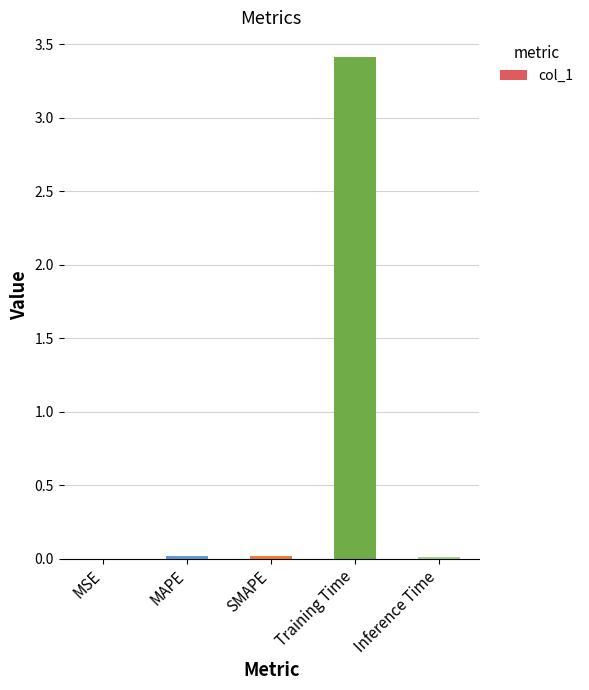

True or false: the data shows 1.6 at Training Time.

False